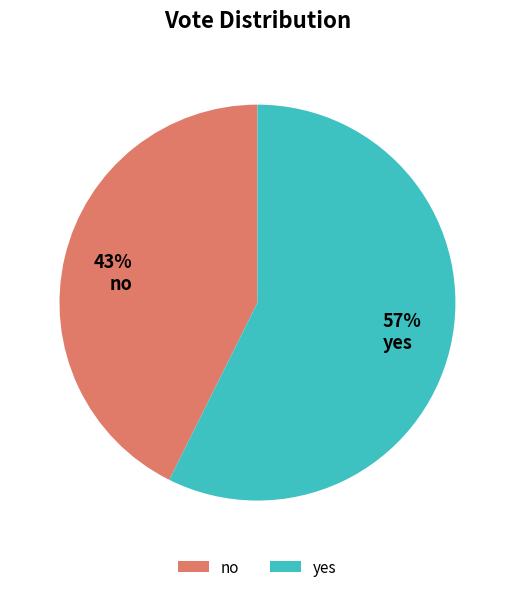

True or false: yes accounts for 57% of the total.

True